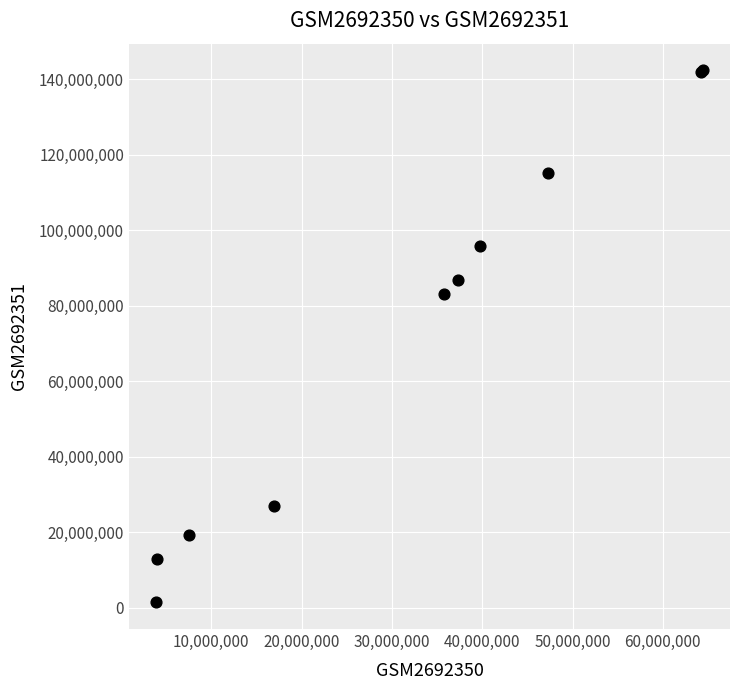

What Y value in the scatter plot is closest to 71880565?

82983610